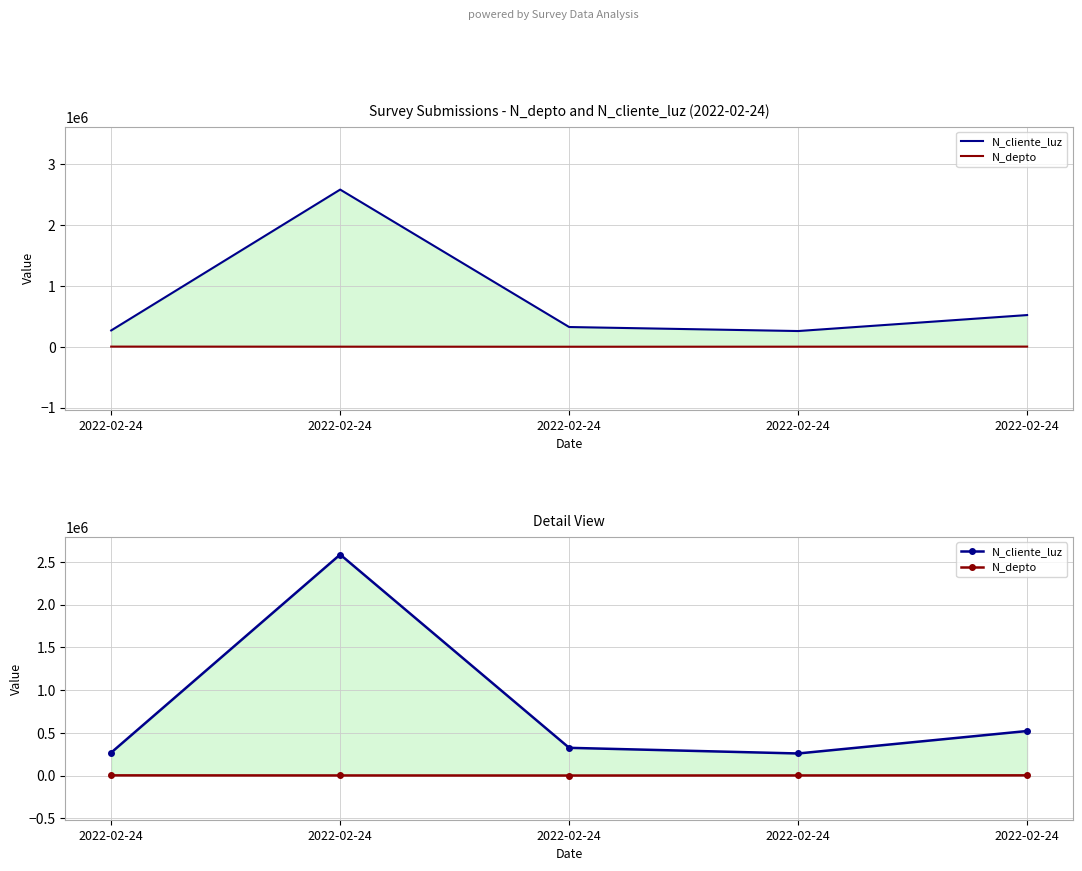

Does the chart display data point markers on the line(s)?

No